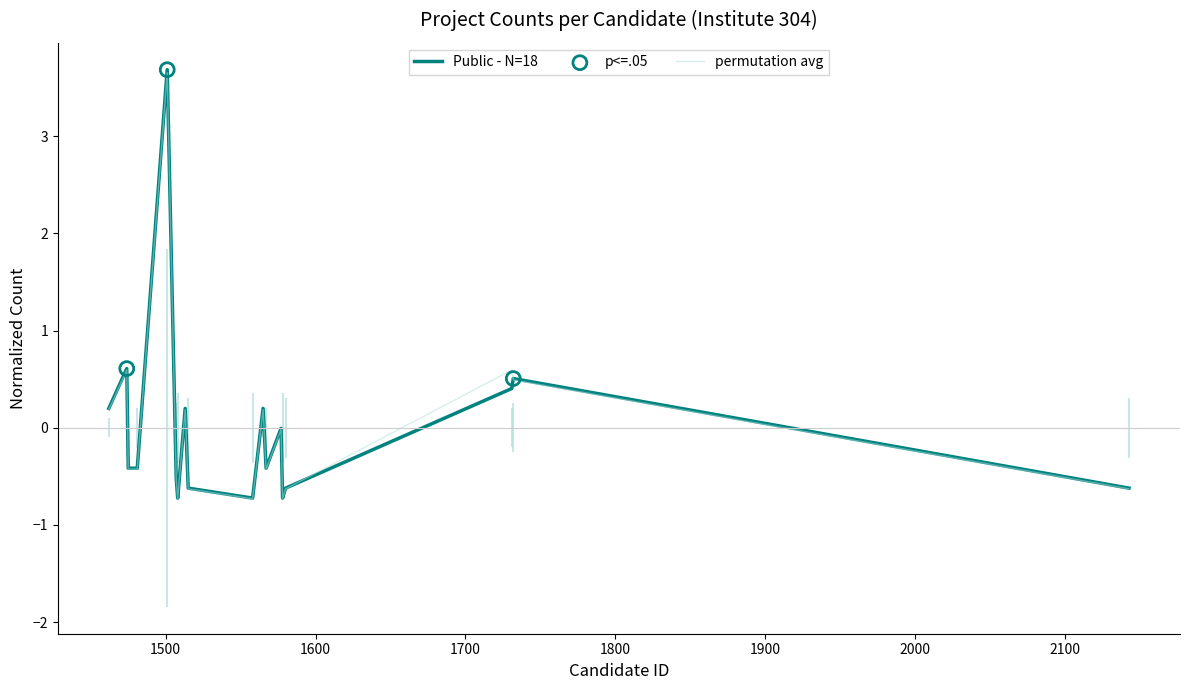

Which series has the largest Y range (max minus min)?

Public